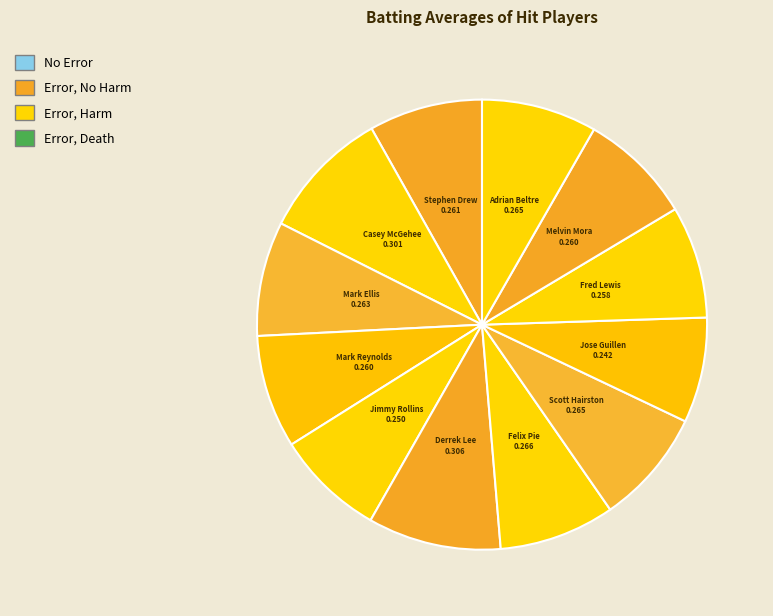

To the nearest percent, what is the average slice percentage?

8%